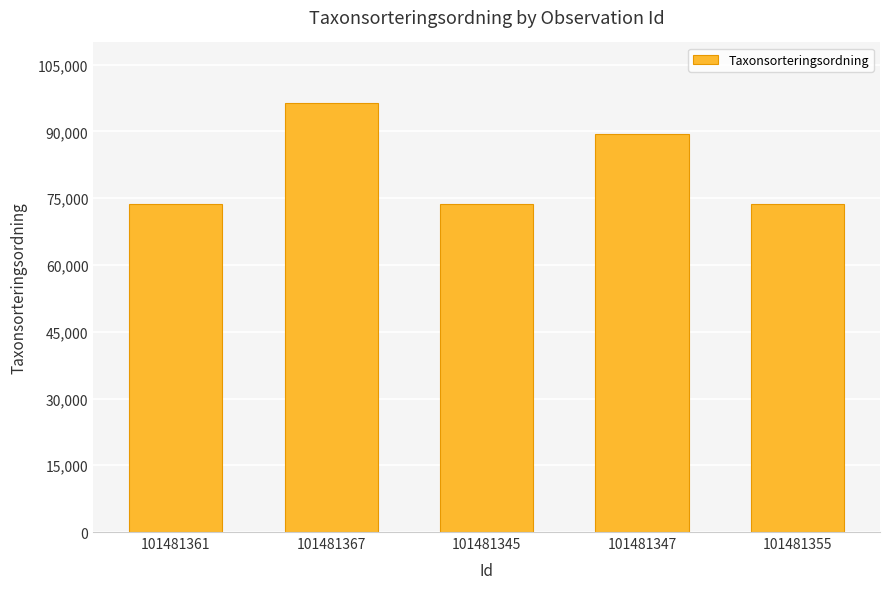

Count the number of data series in this chart.

1